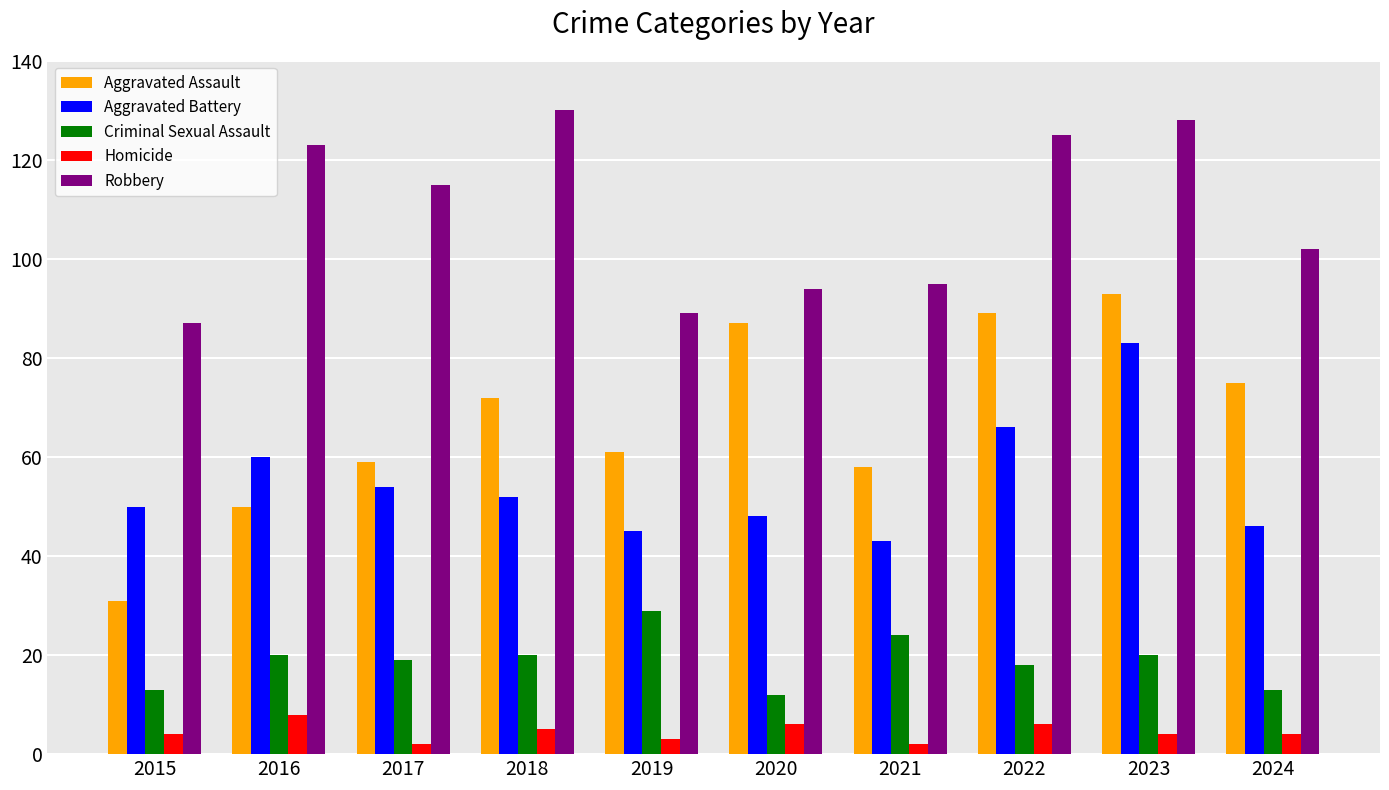

True or false: Aggravated Battery has a value of 83 at 2023.

True